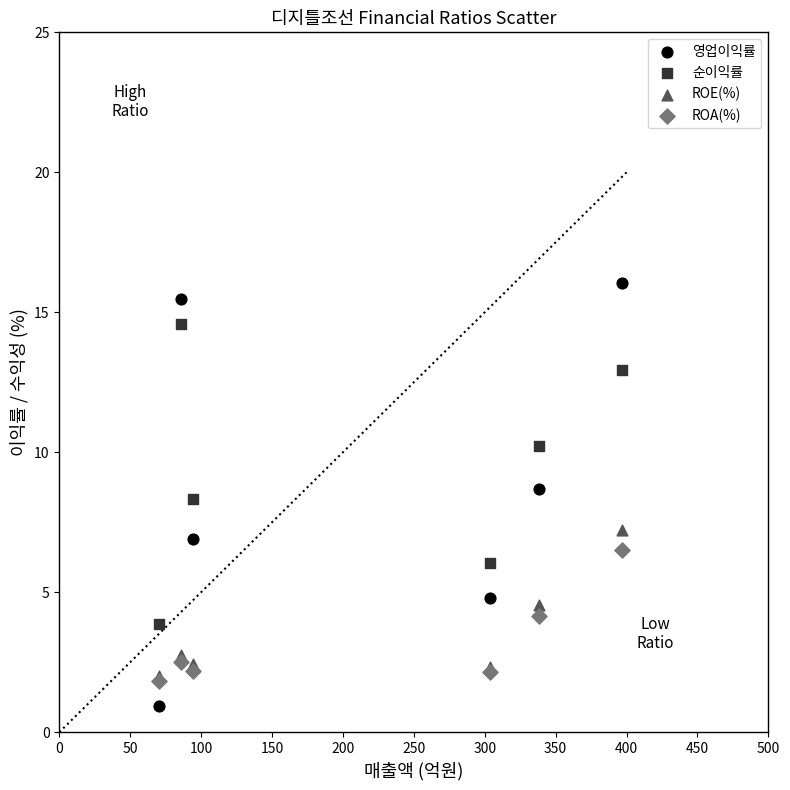

Which series contains the highest Y value?

영업이익률